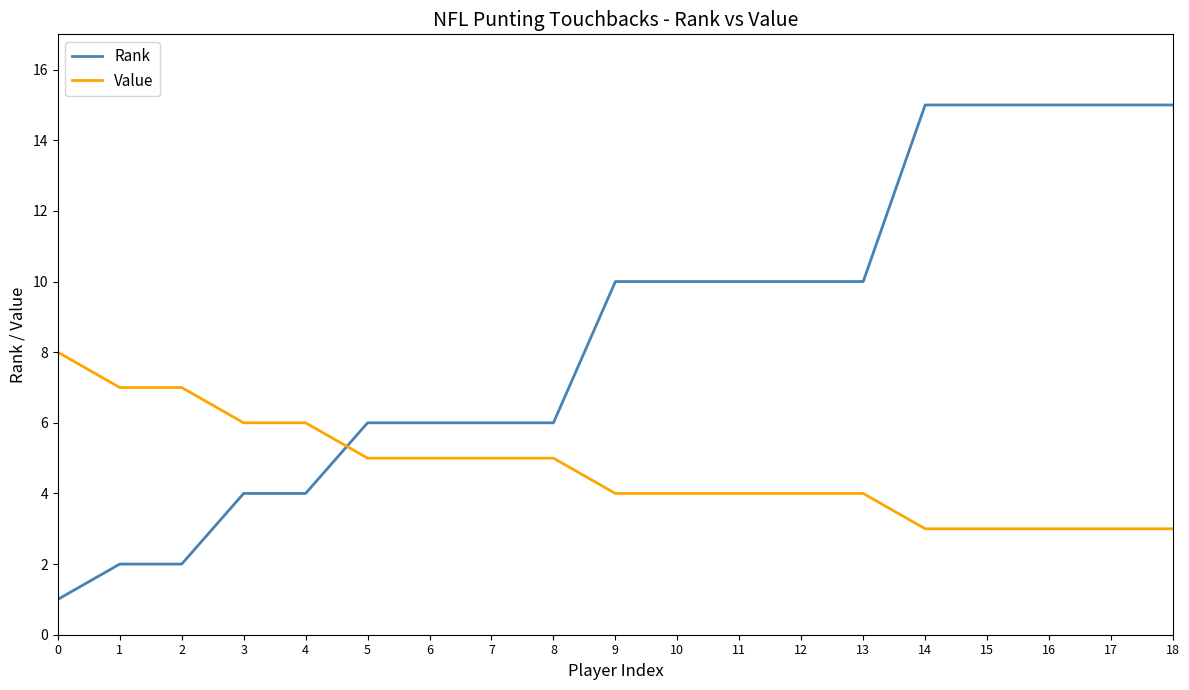

What is the difference between the Rank values at 5 and 0?

5